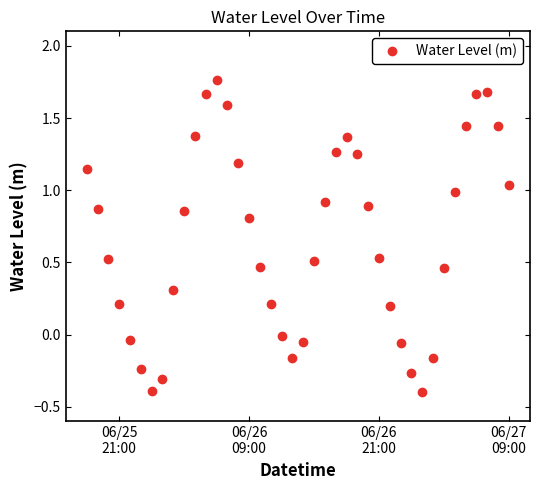

What is the difference between the maximum and second lowest values?

2.1